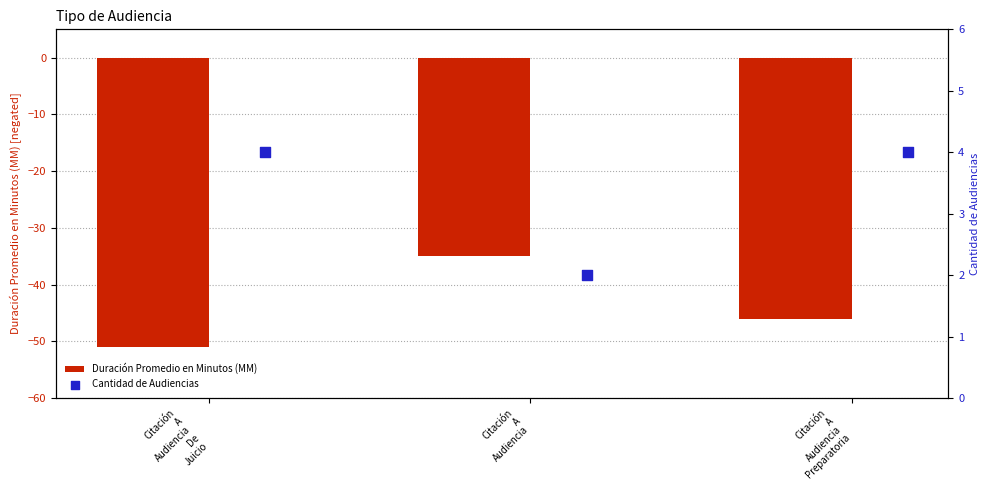

Which series has the largest total across all categories?

Cantidad de Audiencias